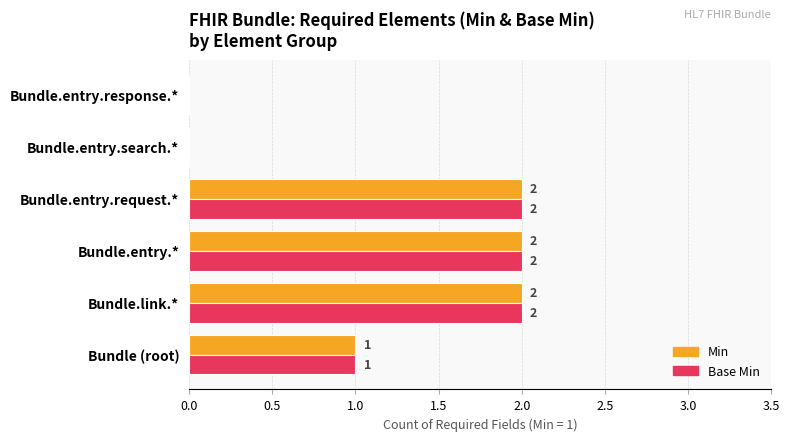

Where is Min nearest to the value 1?

Bundle (root)